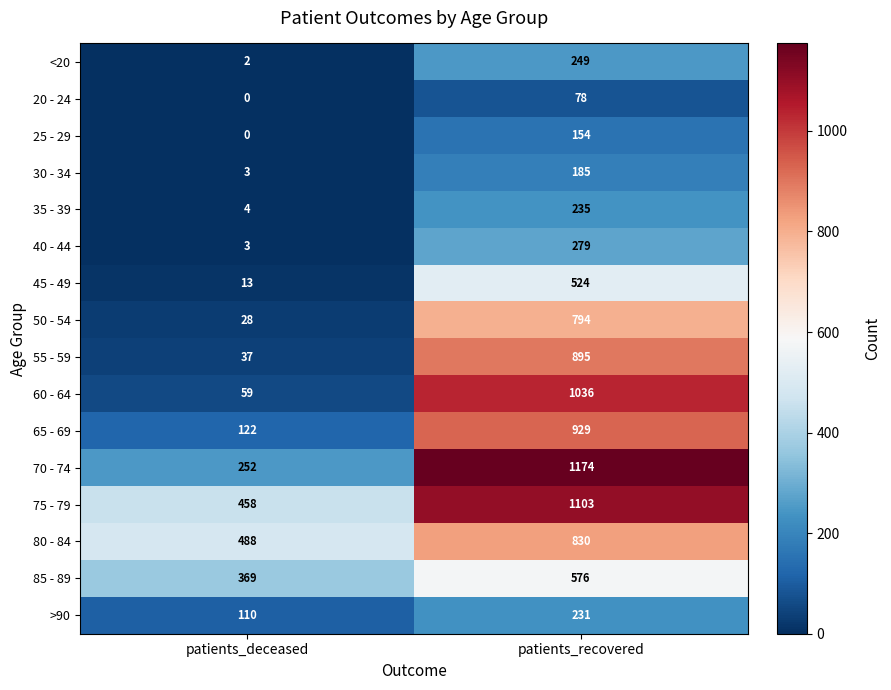

What is the sum of the >90 values at patients_recovered and patients_deceased?

341